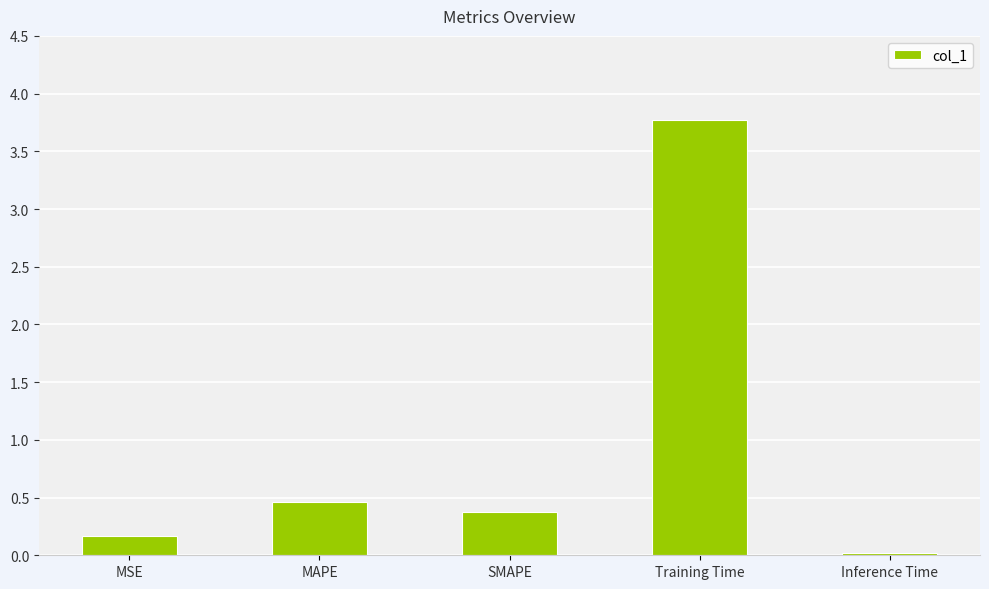

Rank the categories by value from highest to lowest.

Training Time, MAPE, SMAPE, MSE, Inference Time